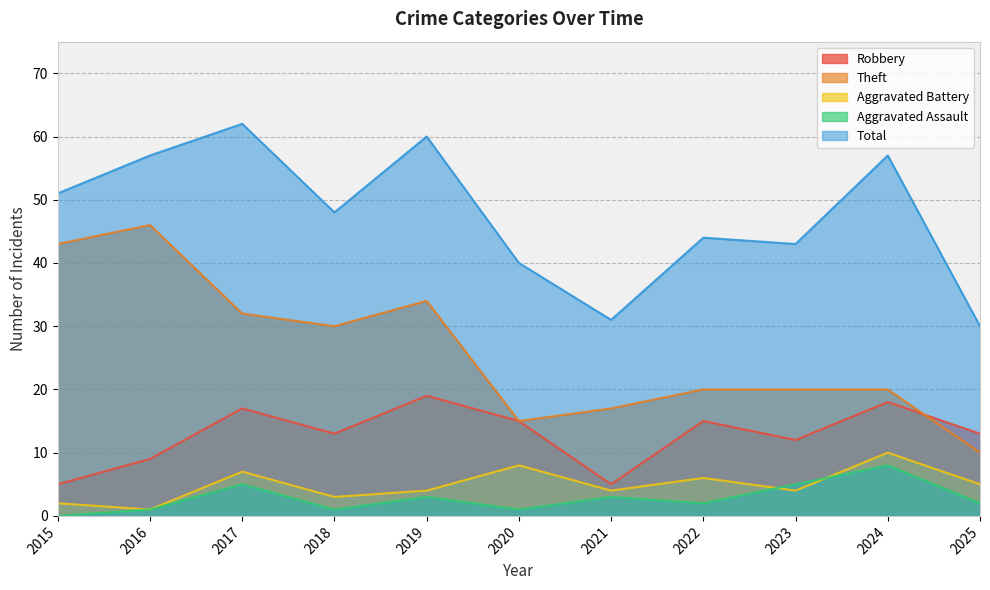

What is the difference between the Theft values at 2020 and 2025?

5